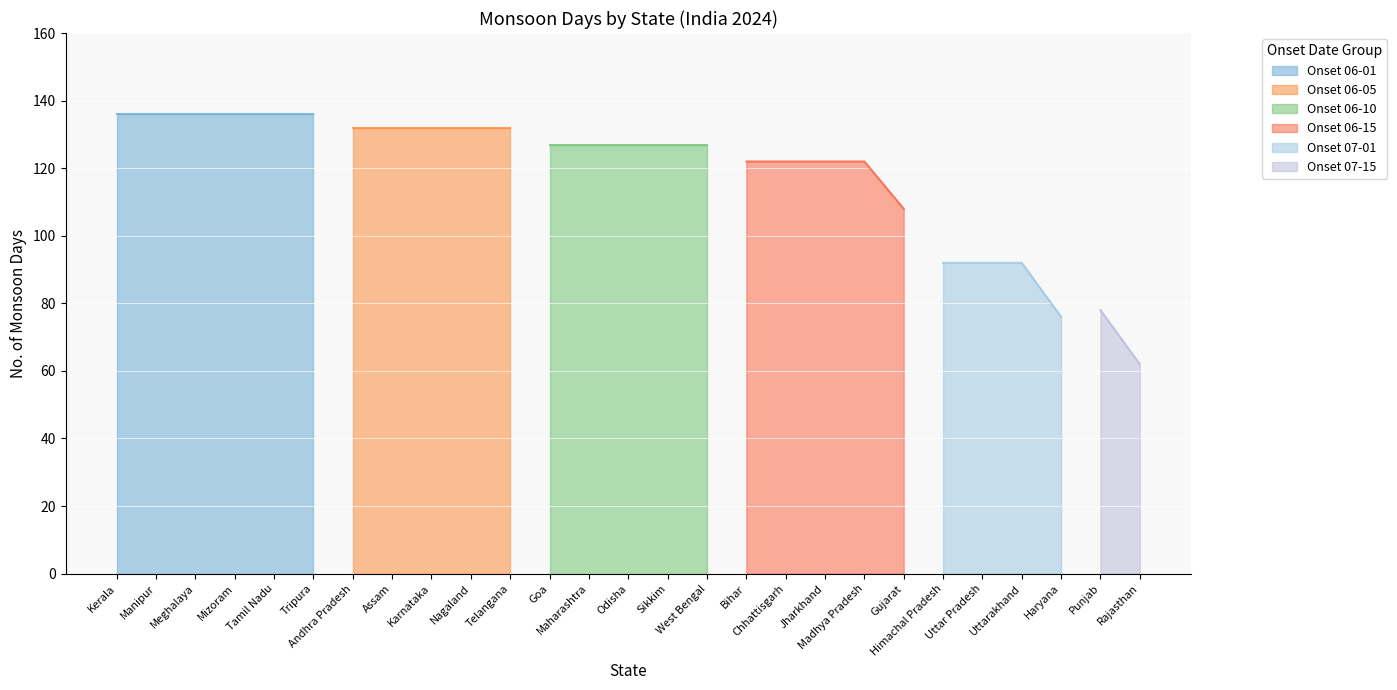

What position from the left is Telangana?

11